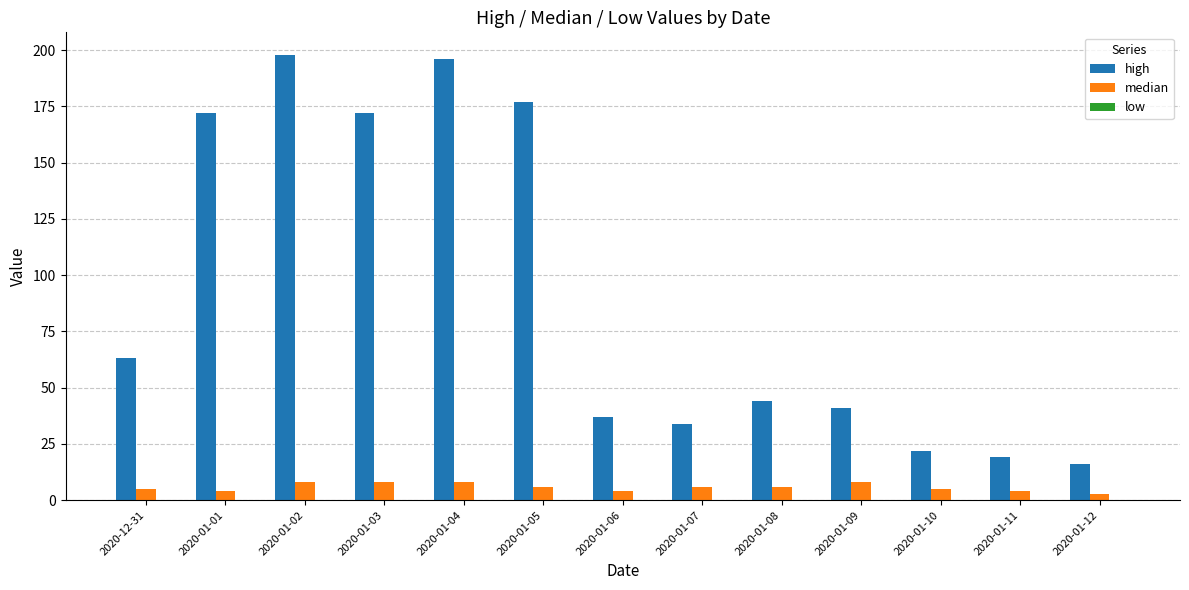

What is the label of the 5th bar from the left?

2020-01-04